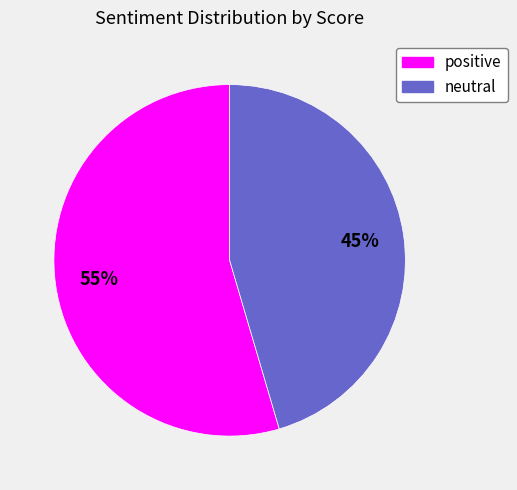

To the nearest percent, what is the average slice percentage?

50%